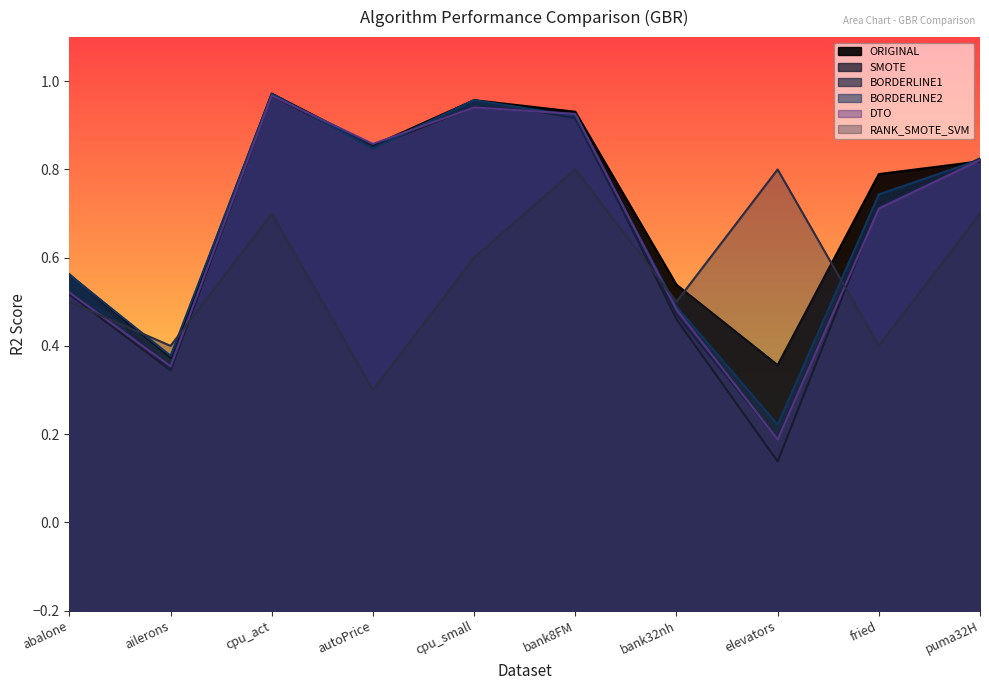

Between bank8FM and puma32H, which series saw the biggest shift?

ORIGINAL